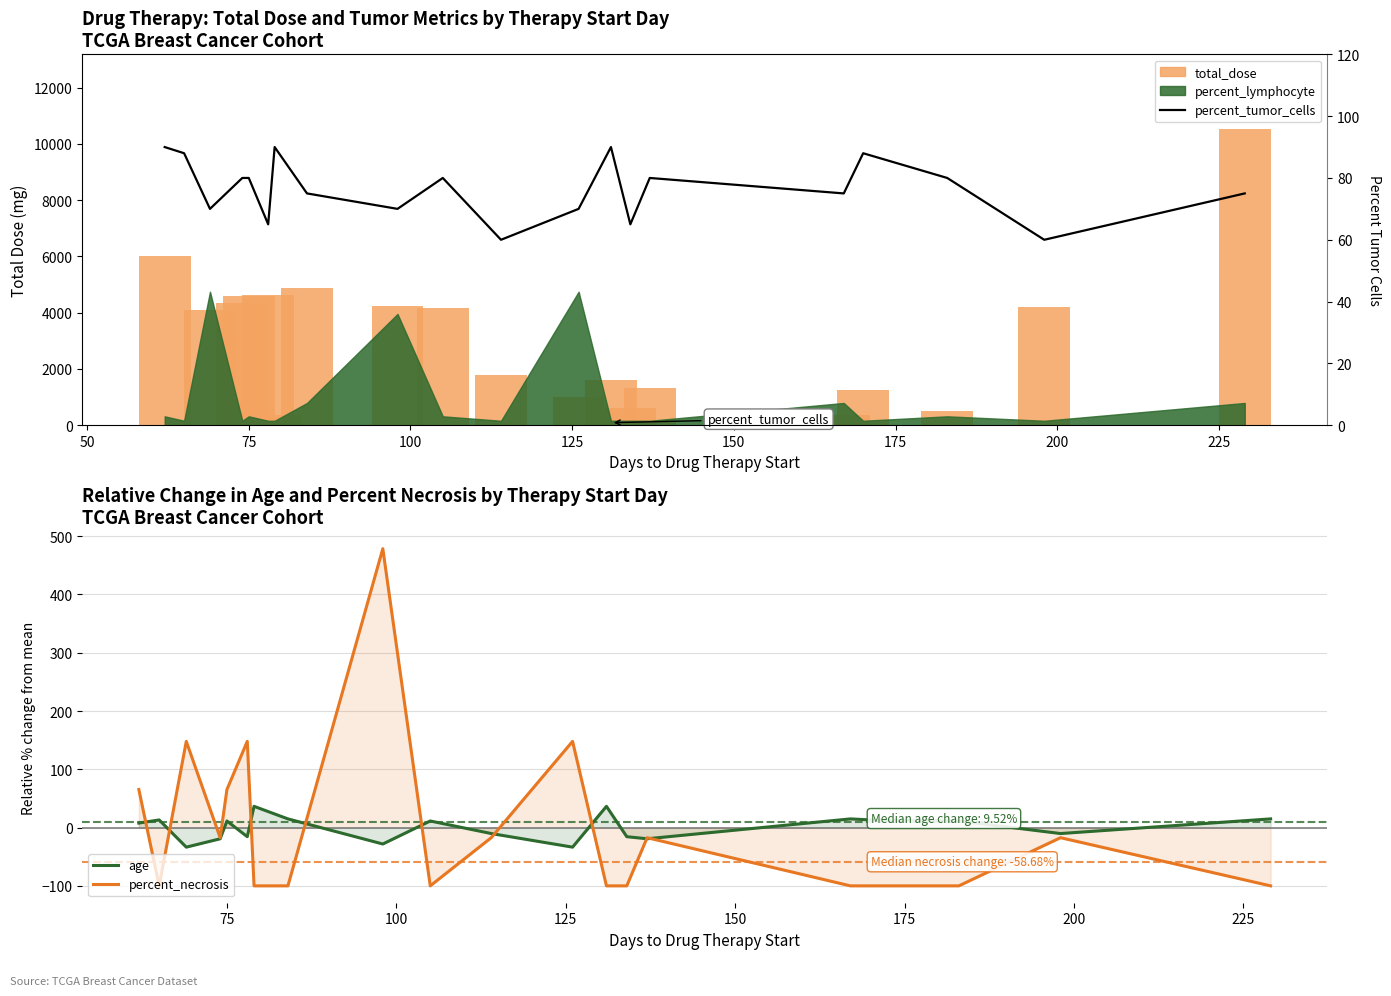

What is the label of the 4th bar from the left?

100